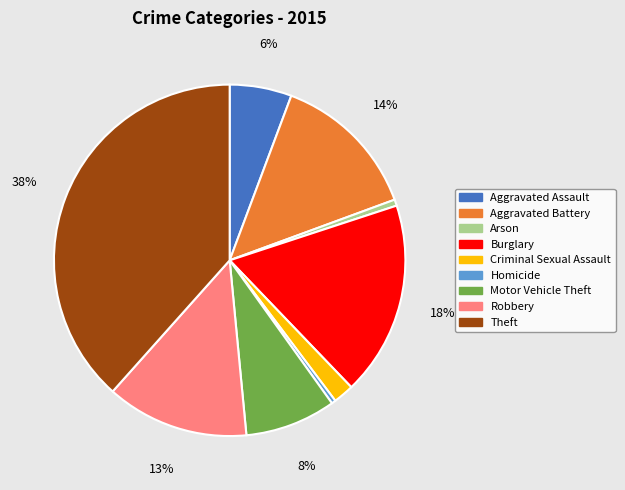

Is the sum of Criminal Sexual Assault and Burglary greater than half?

No